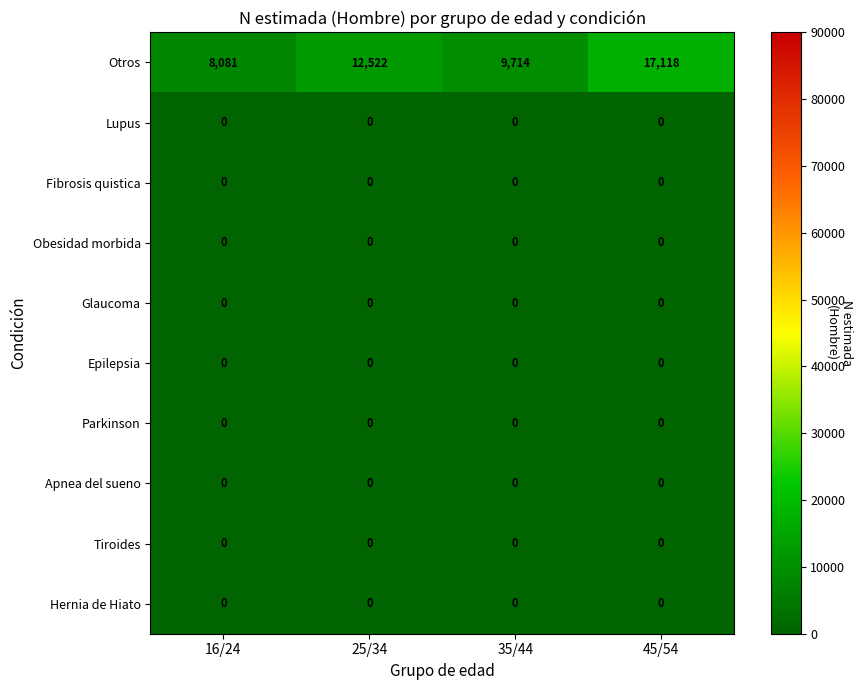

What value does the Otros series have at 25/34, to the nearest 10?

12520